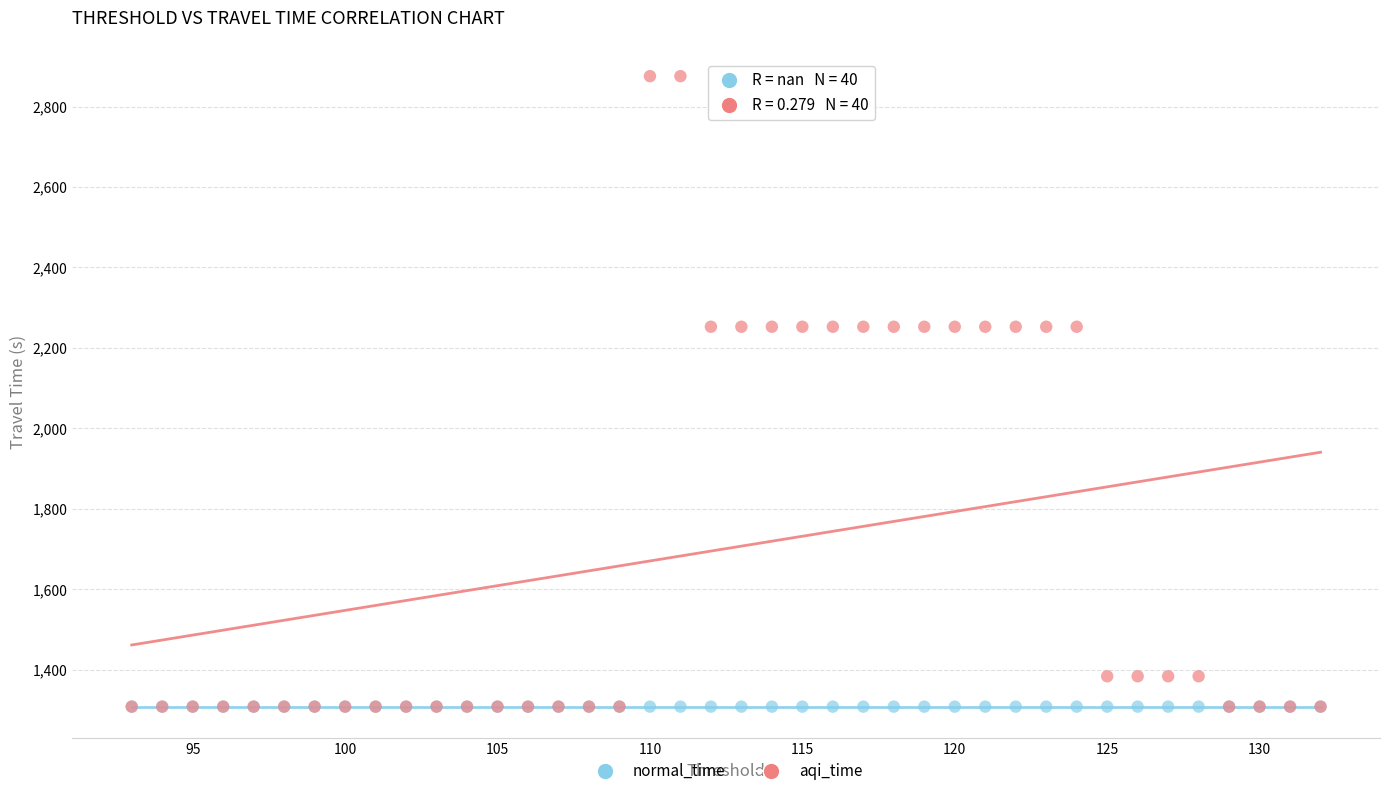

What are all the series names shown in the legend?

normal_time, aqi_time